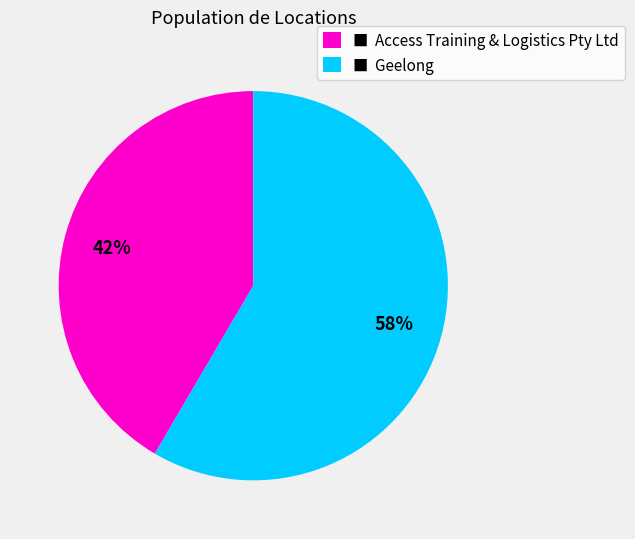

Do ■ Geelong and ■ Access Training & Logistics Pty Ltd together represent more than half of the pie?

Yes